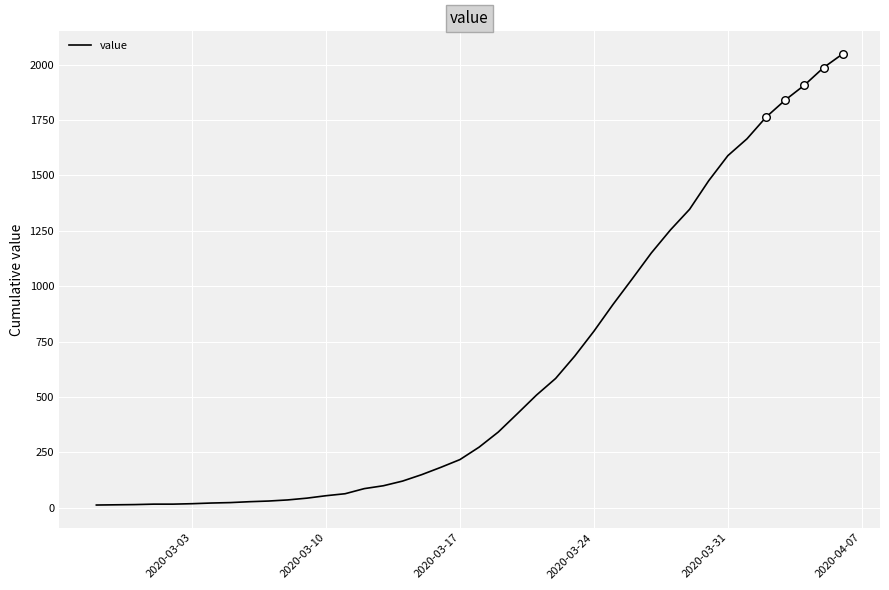

What is the difference between the maximum and minimum values?

2035